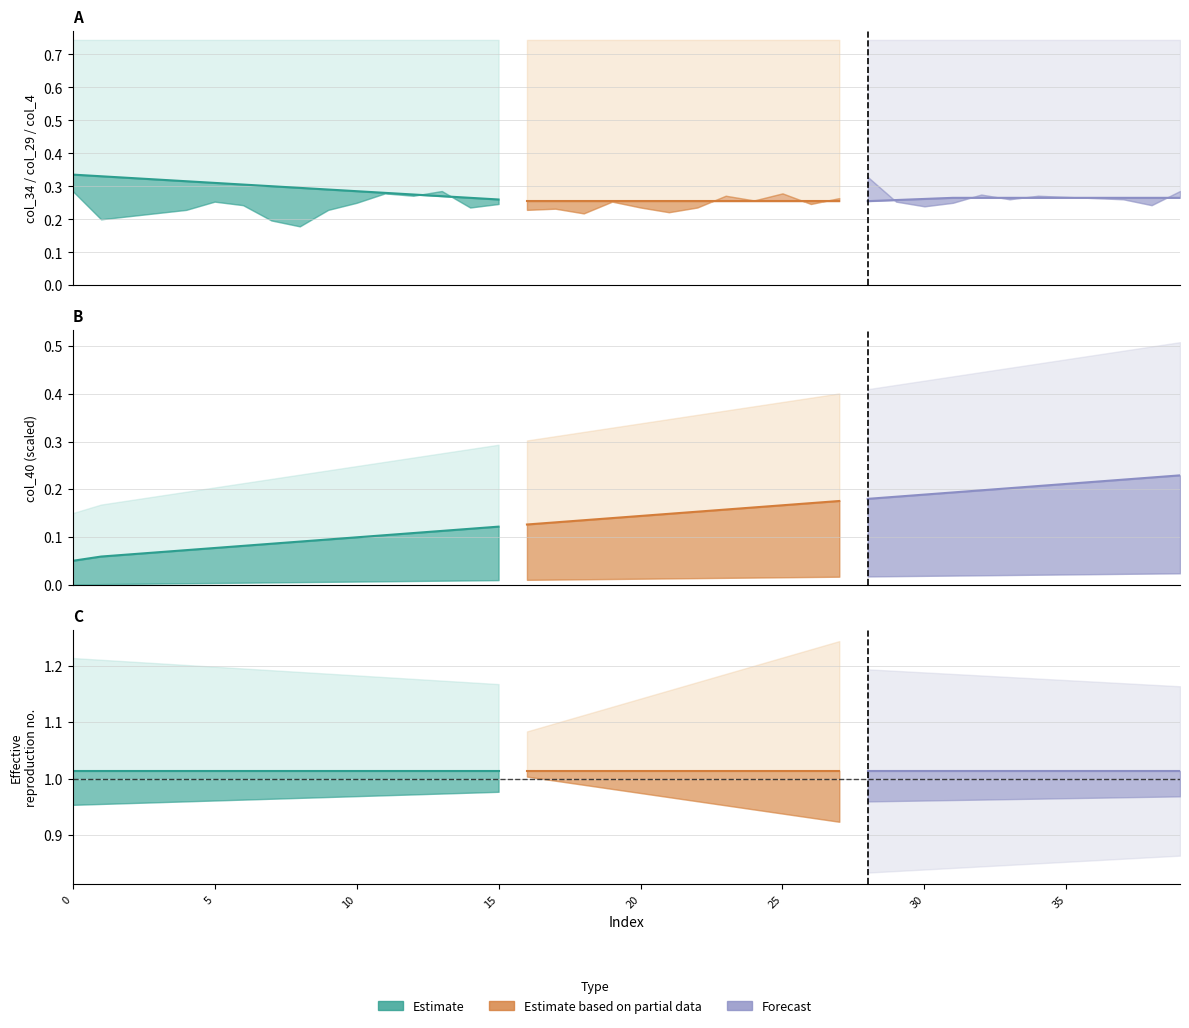

How many positive values does the col_40 series have?

39